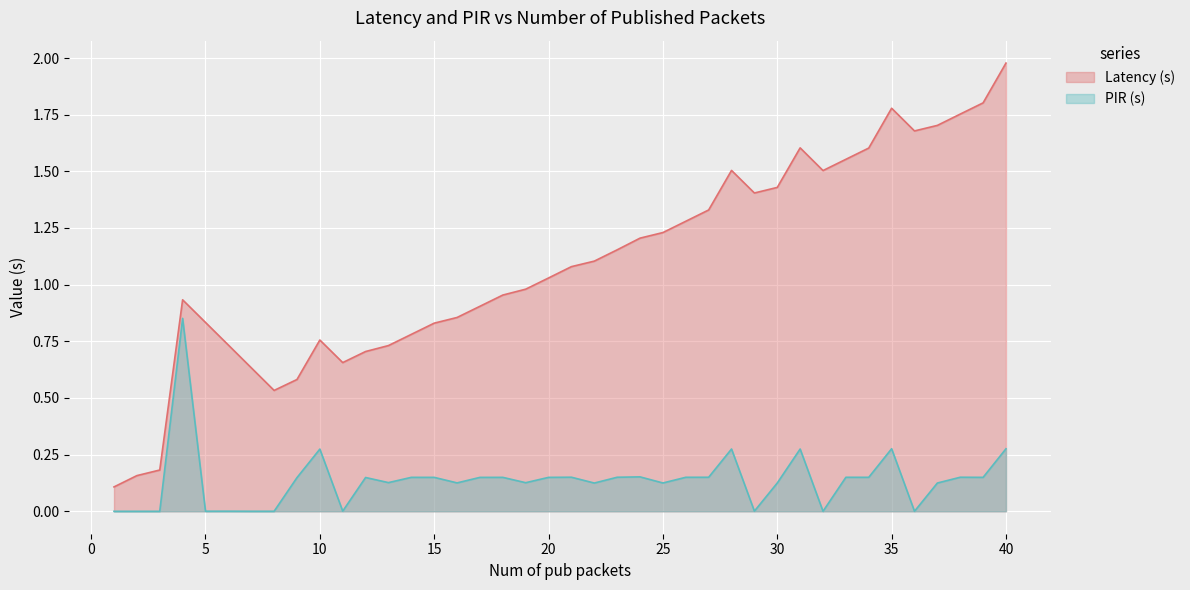

True or false: Latency (s) and PIR (s) intersect in this chart.

False